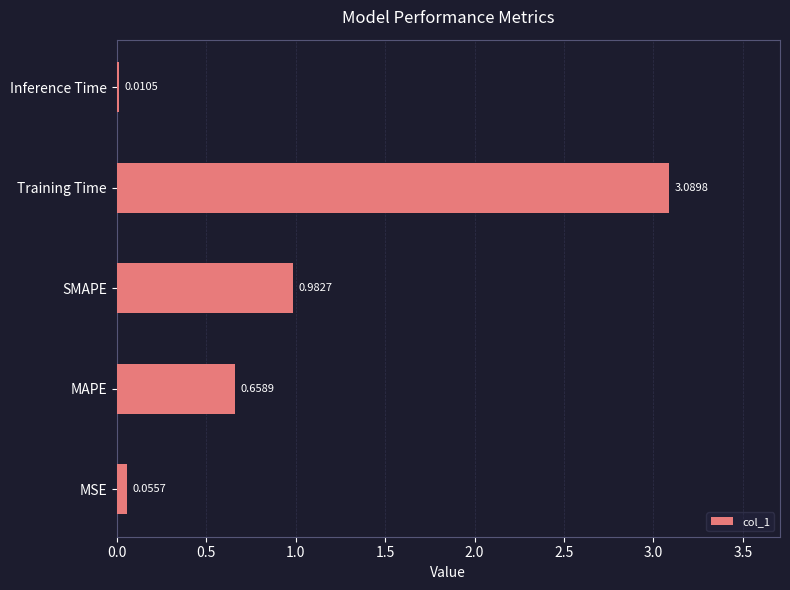

What is the change in value from MSE to SMAPE?

+0.9